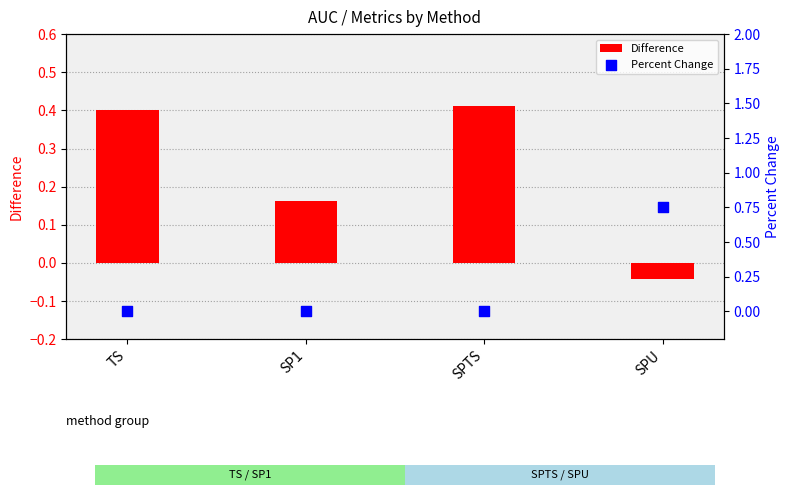

Is the value of Percent Change at SPTS greater than the value of Difference at SPTS?

No